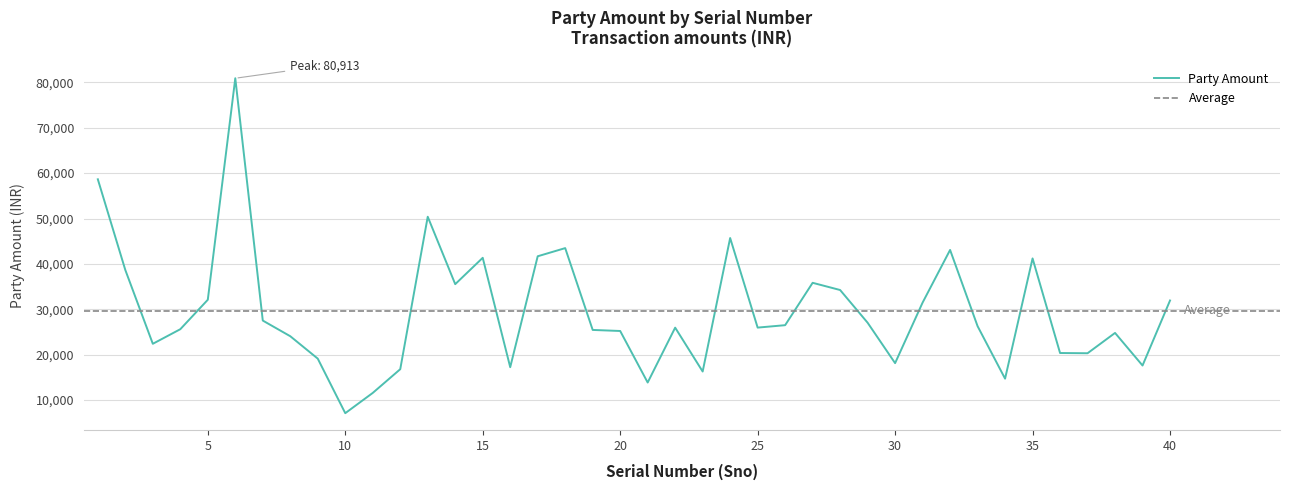

Reading left to right, transcribe all the data shown in this chart.

1=58643	2=38649	3=22387	4=25602	5=32092	6=80913	7=27507	8=24055	9=19114	10=7093	11=11560	12=16787	13=50389	14=35531	15=41339	16=17232	17=41676	18=43475	19=25442	20=25210	21=13851	22=25944	23=16276	24=45698	25=25956	26=26489	27=35829	28=34239	29=27031	30=18121	31=31469	32=43073	33=26271	34=14702	35=41201	36=20354	37=20303	38=24781	39=17599	40=31931